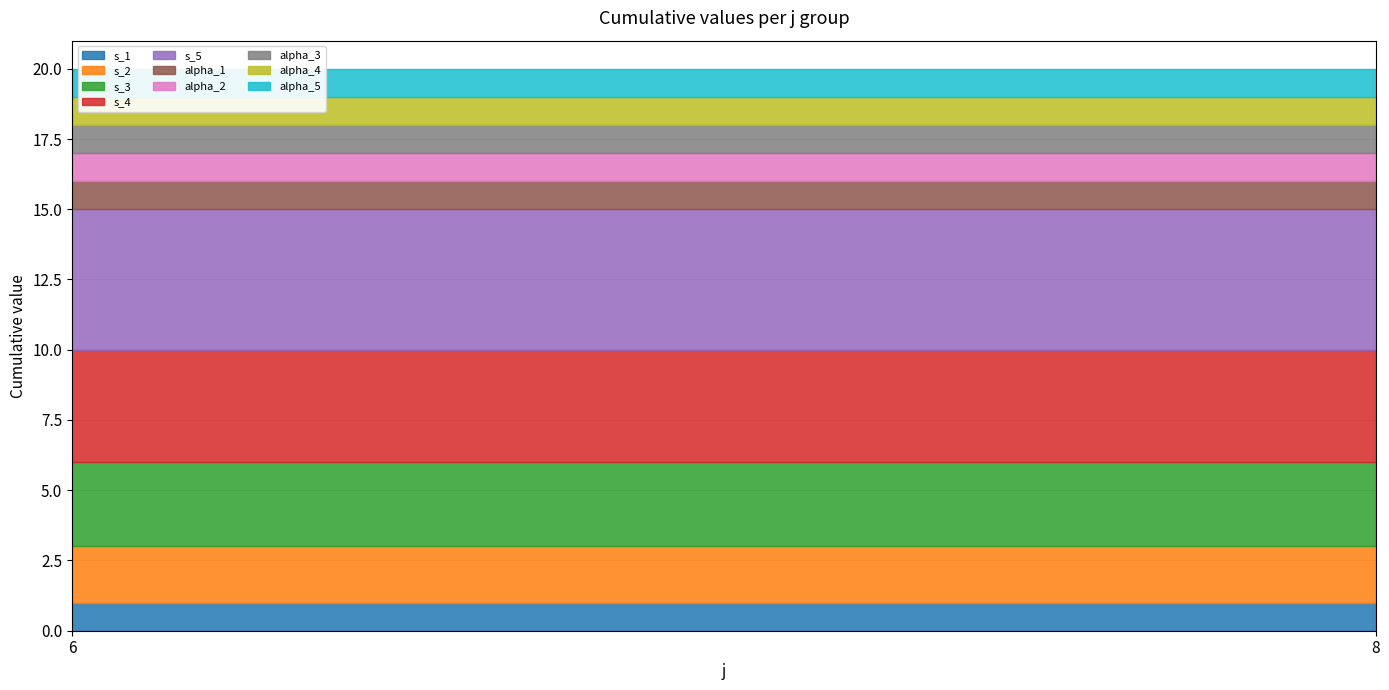

True or false: alpha and s cross at least once.

False